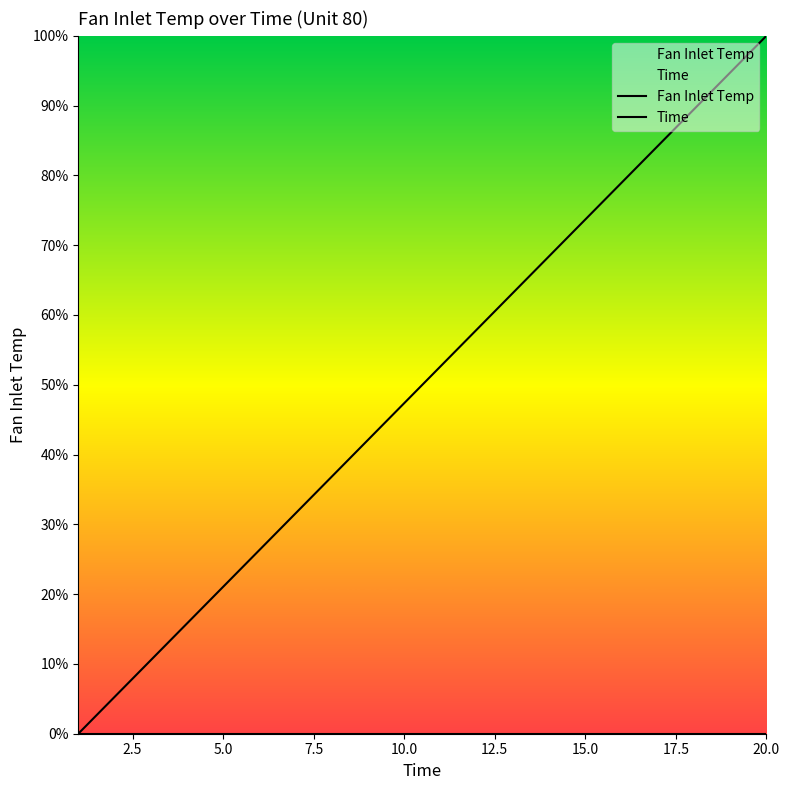

True or false: Fan Inlet Temp and Time intersect in this chart.

False